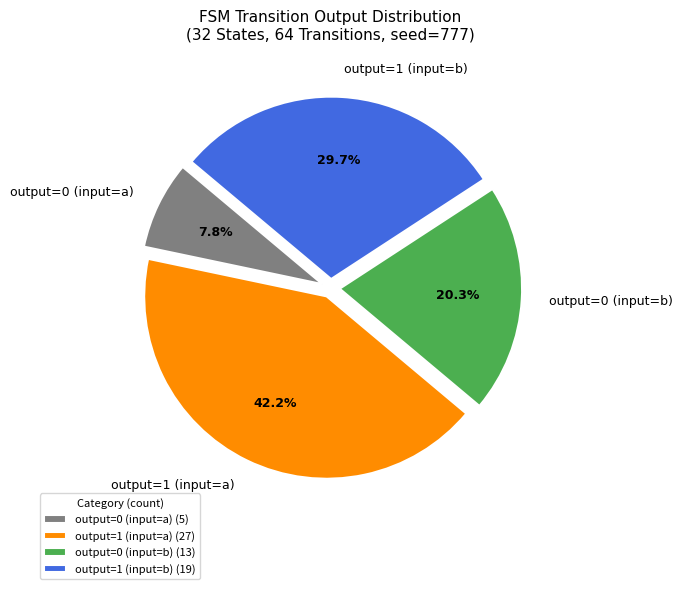

Which category has the biggest portion of the pie?

output=1 (input=a)